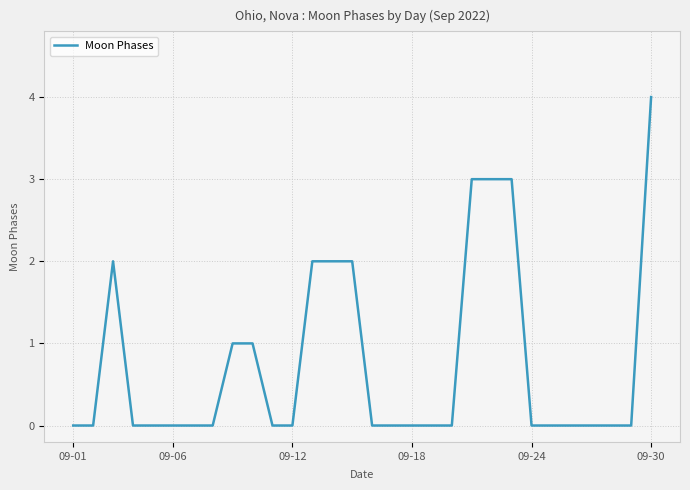

What is the difference between the maximum and minimum values?

4